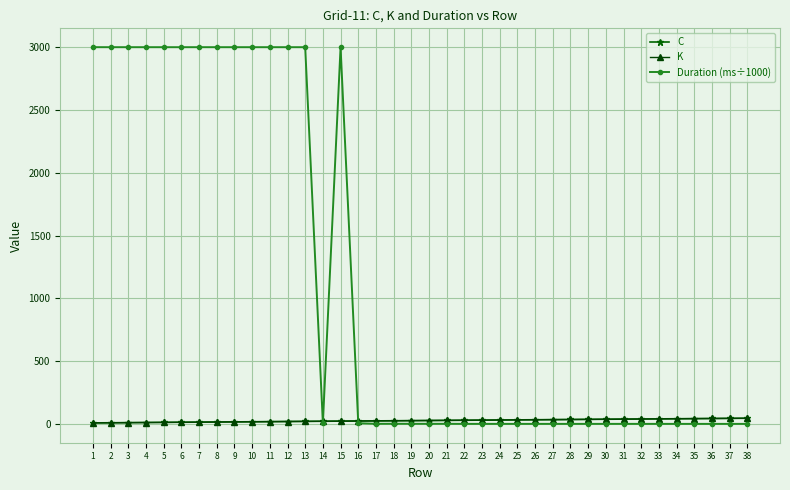

True or false: C has more than 0 points higher than both neighbors.

False